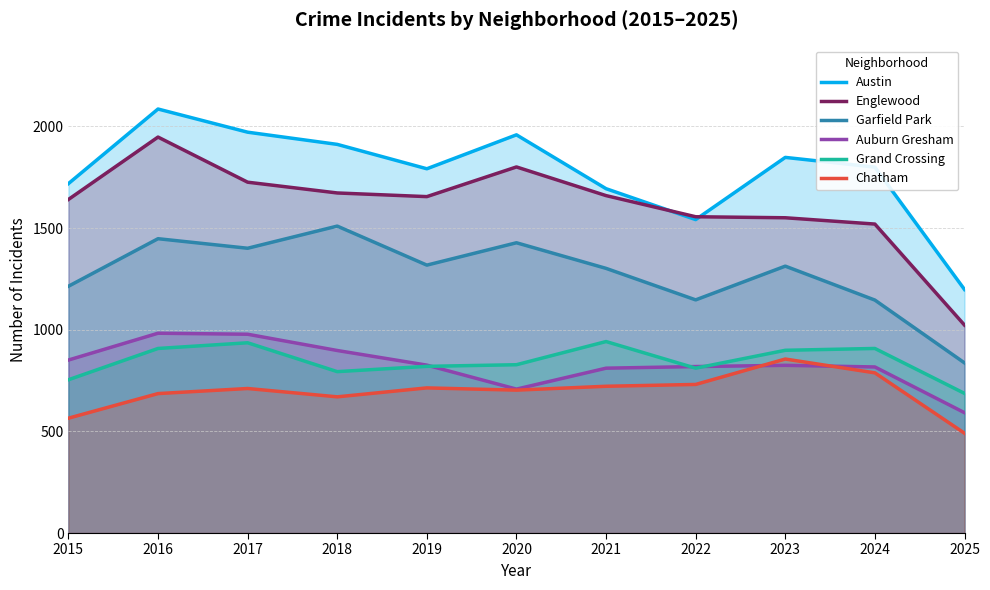

Reading left to right, extract all data points from this chart.

Austin: 2015=1719	2016=2086	2017=1972	2018=1912	2019=1792	2020=1959	2021=1694	2022=1542	2023=1848	2024=1800	2025=1198
Englewood: 2015=1641	2016=1948	2017=1726	2018=1673	2019=1655	2020=1801	2021=1660	2022=1556	2023=1551	2024=1520	2025=1023
Garfield Park: 2015=1214	2016=1448	2017=1401	2018=1510	2019=1318	2020=1428	2021=1302	2022=1147	2023=1313	2024=1146	2025=837
Auburn Gresham: 2015=851	2016=983	2017=978	2018=898	2019=826	2020=708	2021=811	2022=819	2023=825	2024=817	2025=592
Grand Crossing: 2015=754	2016=908	2017=936	2018=794	2019=820	2020=828	2021=942	2022=811	2023=899	2024=908	2025=687
Chatham: 2015=565	2016=686	2017=711	2018=670	2019=714	2020=703	2021=722	2022=731	2023=856	2024=788	2025=491